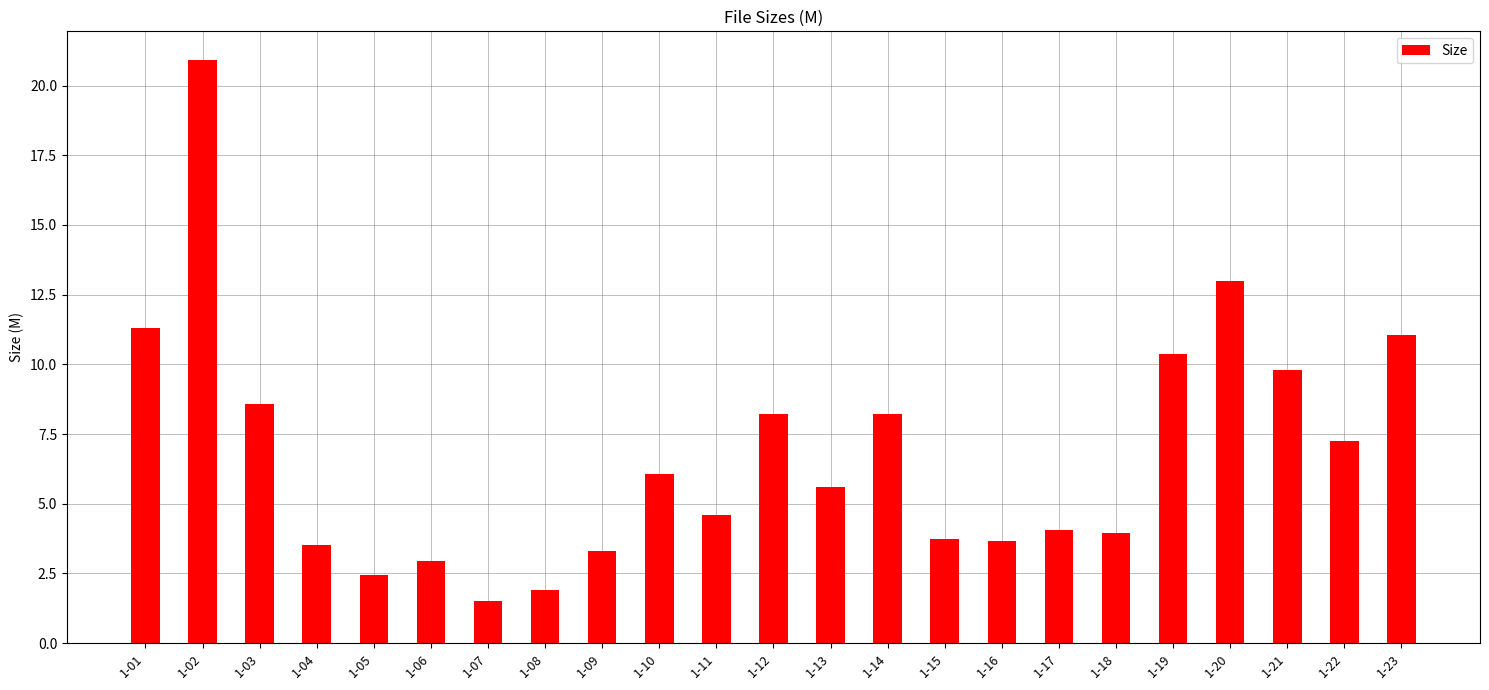

Approximately how many times larger is the value at 1-18 compared to 1-06?

1.3